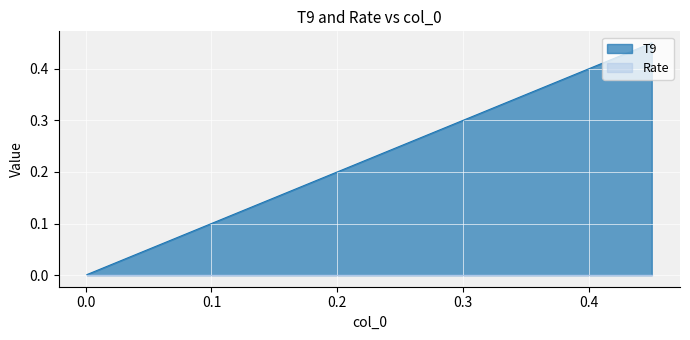

Rank the categories by value from lowest to highest.

0.001, 0.002, 0.003, 0.004, 0.005, 0.006, 0.007, 0.008, 0.009, 0.01, 0.011, 0.012, 0.013, 0.014, 0.015, 0.016, 0.018, 0.02, 0.025, 0.03, 0.04, 0.05, 0.06, 0.07, 0.08, 0.09, 0.1, 0.11, 0.12, 0.13, 0.14, 0.15, 0.16, 0.18, 0.2, 0.25, 0.3, 0.35, 0.4, 0.45